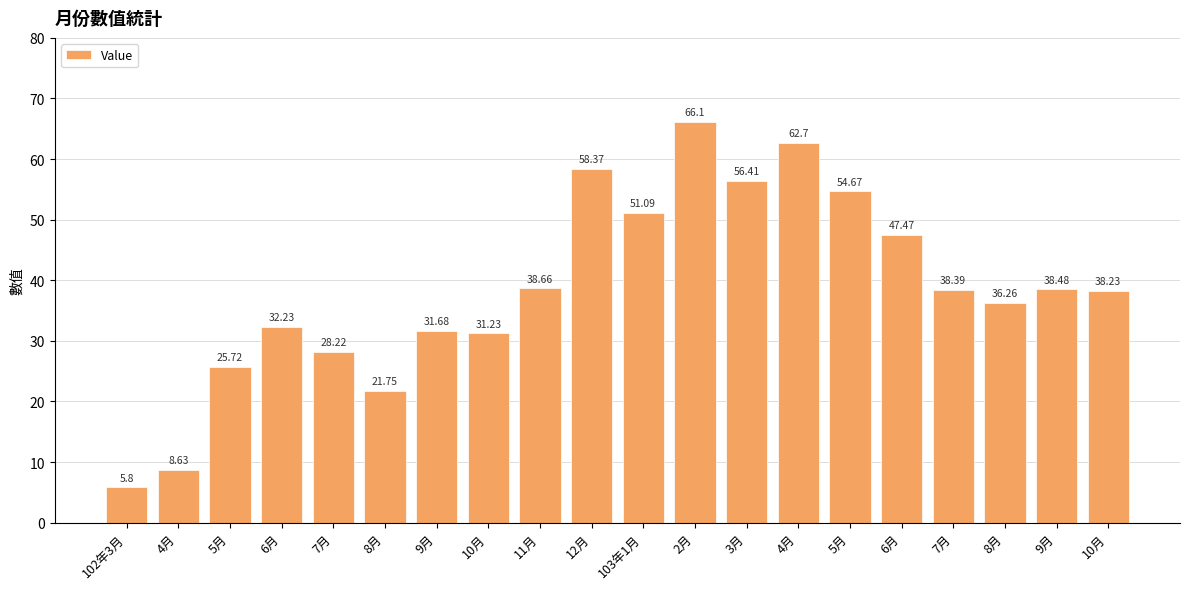

Read the value at 10月.

38.2